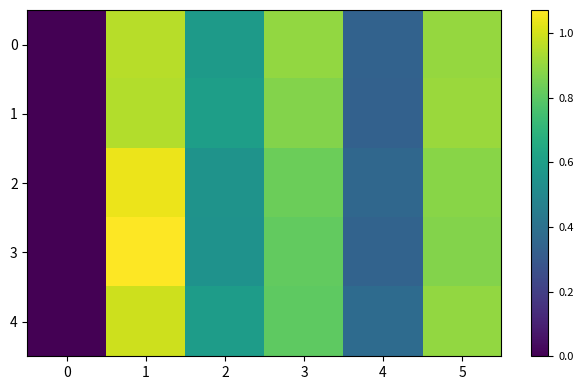

How many distinct data groups are displayed?

5